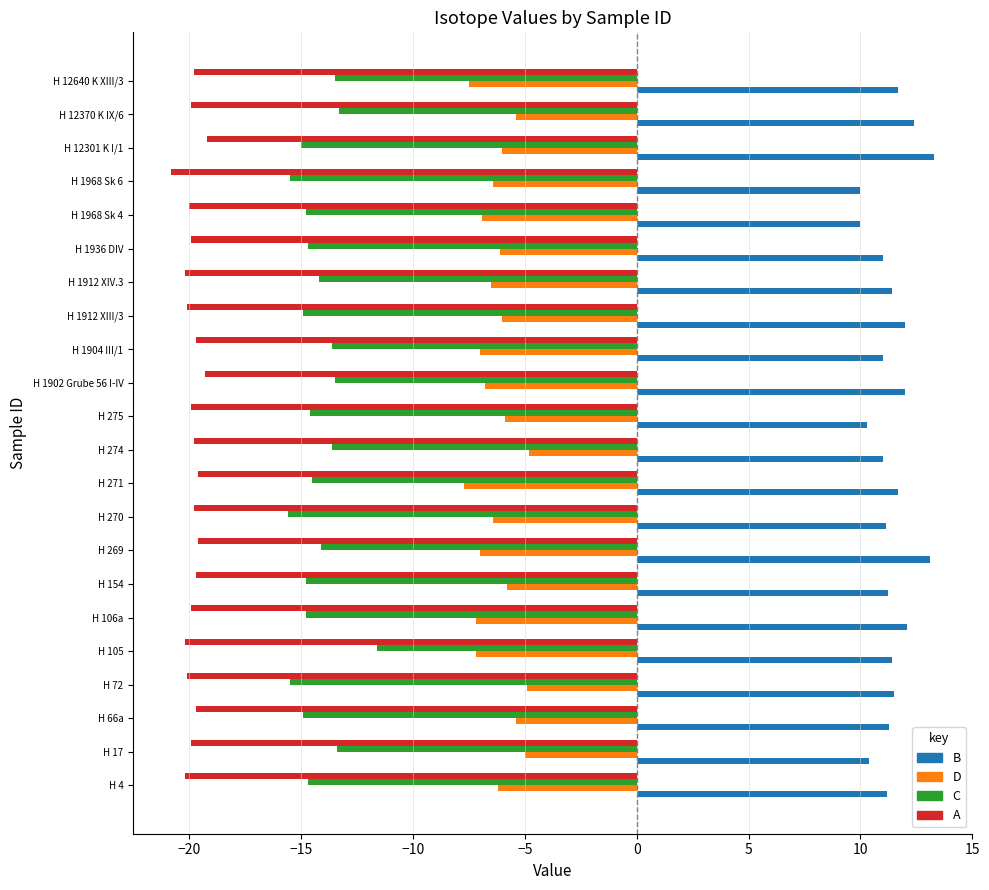

What is the total value across all series at H 1902 Grube 56 I-IV?

-27.6